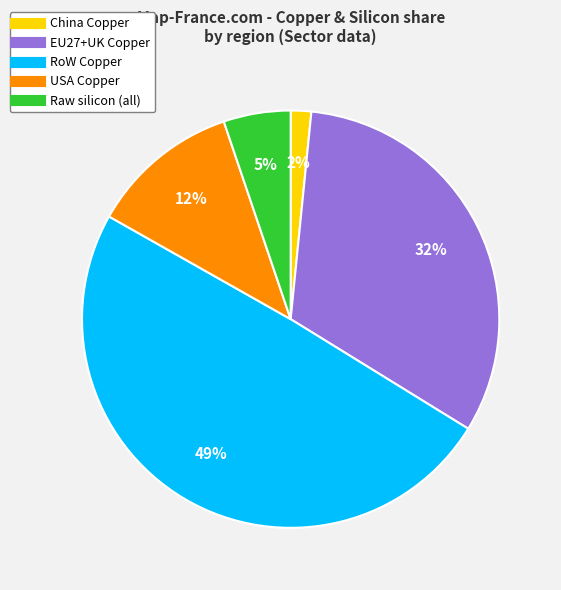

To the nearest percent, what is the average slice percentage?

20%